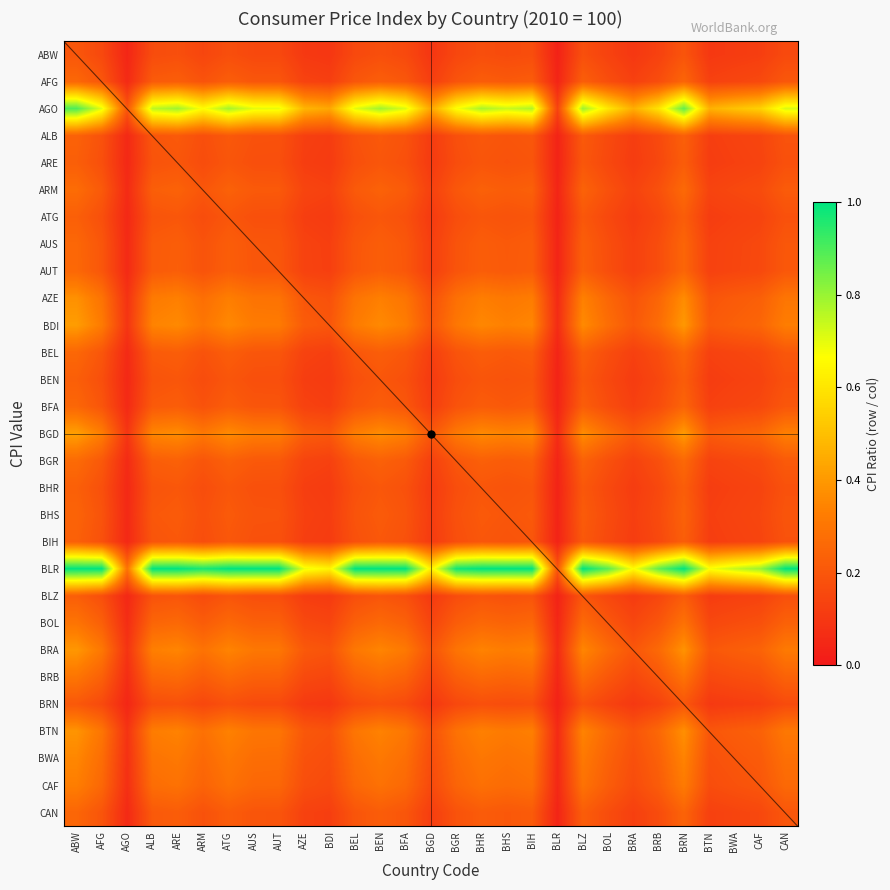

Which series has the largest range (max minus min)?

BLR